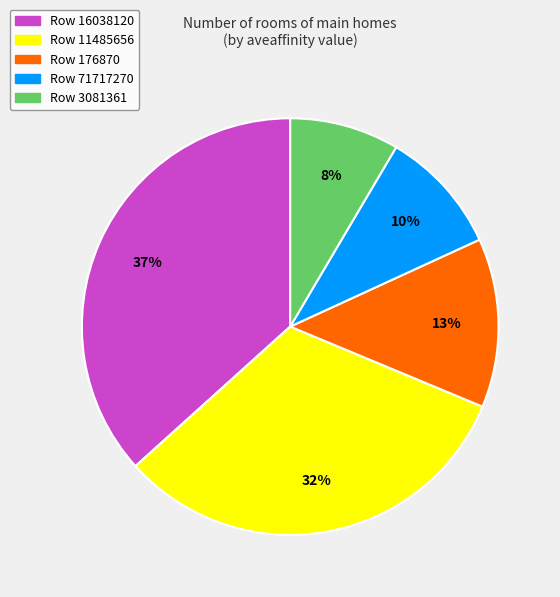

To the nearest percent, what is the difference between the Row 3081361 and Row 11485656 slice percentages?

24%